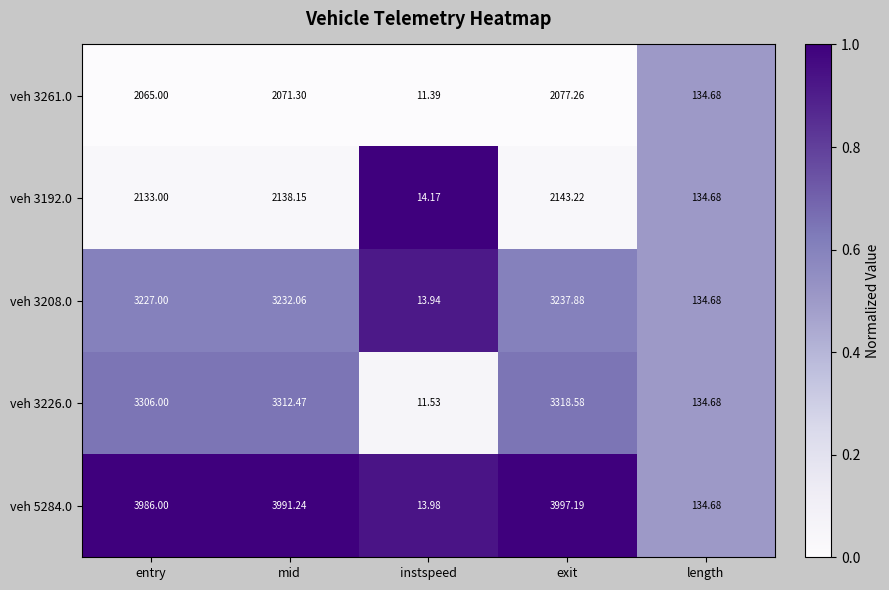

At which category is the sum across all series the highest?

exit